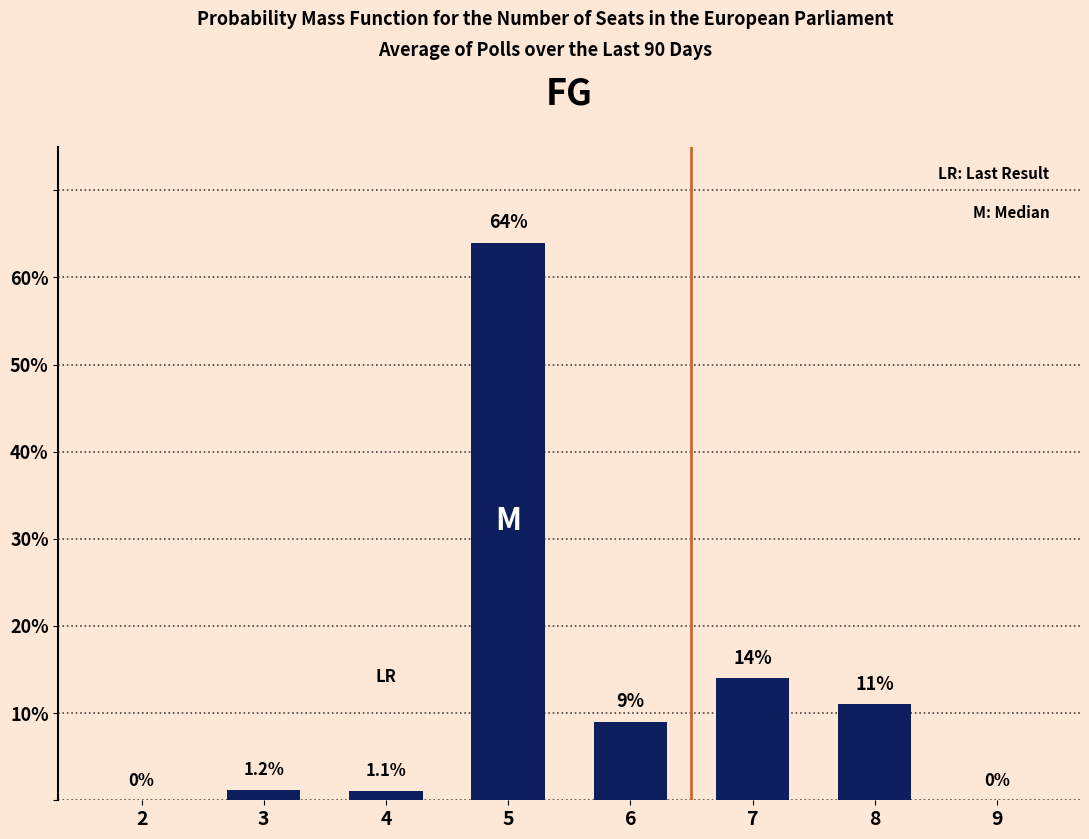

How many distinct data groups are displayed?

1